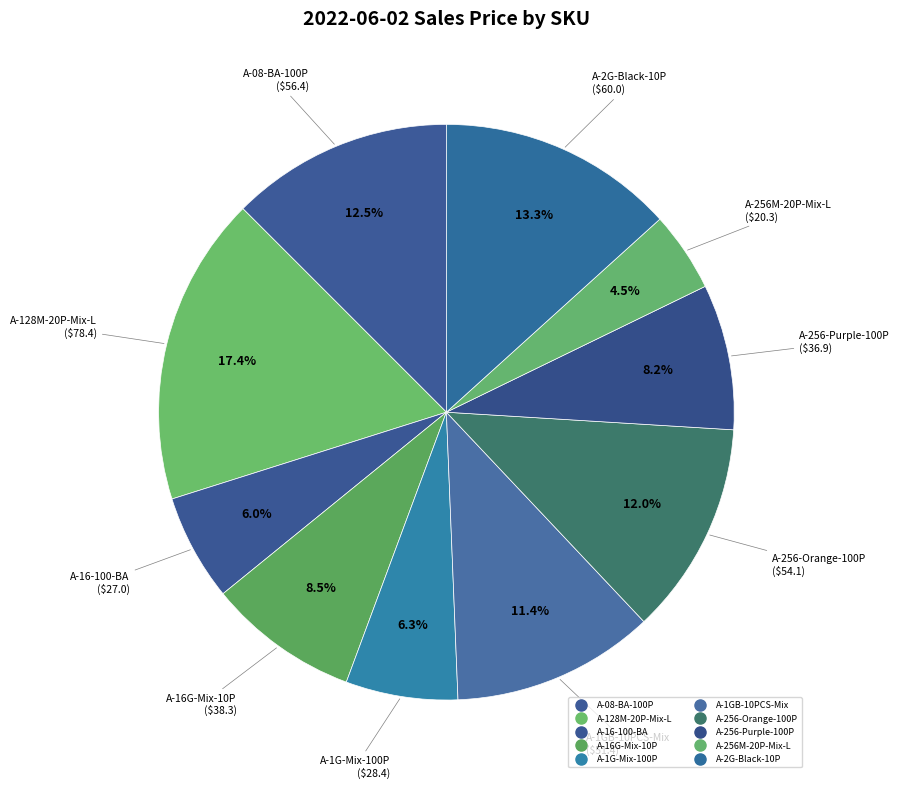

How many segments does this pie chart have?

10